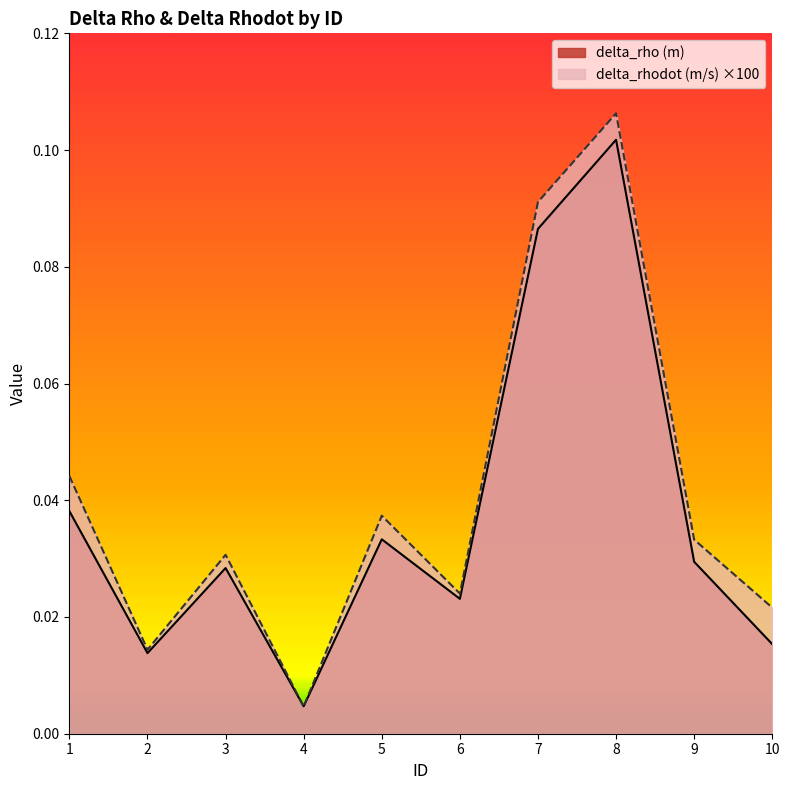

Which series ends up on top after the final intersection of delta_rho (m) and delta_rhodot (m/s)?

delta_rhodot (m/s)